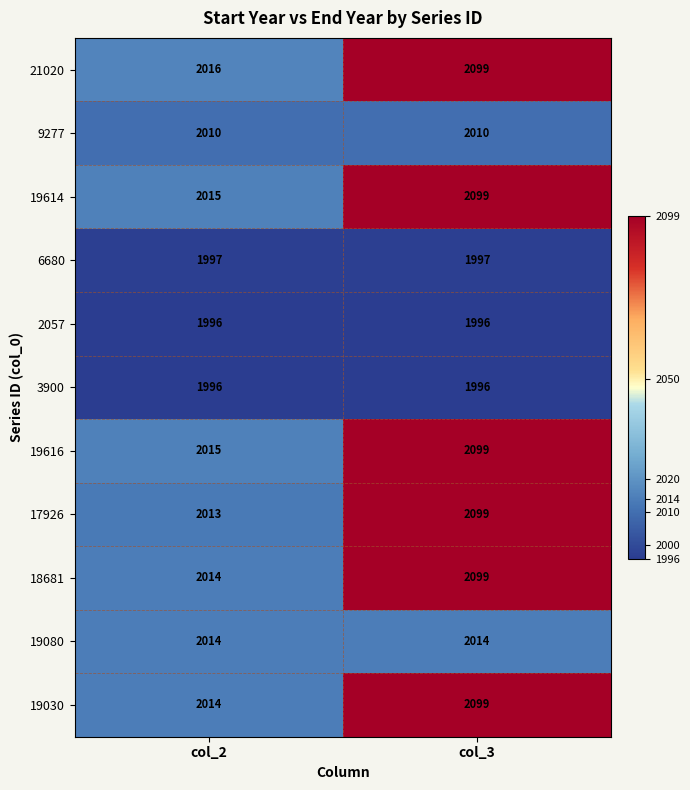

Which series has the widest spread of values?

17926